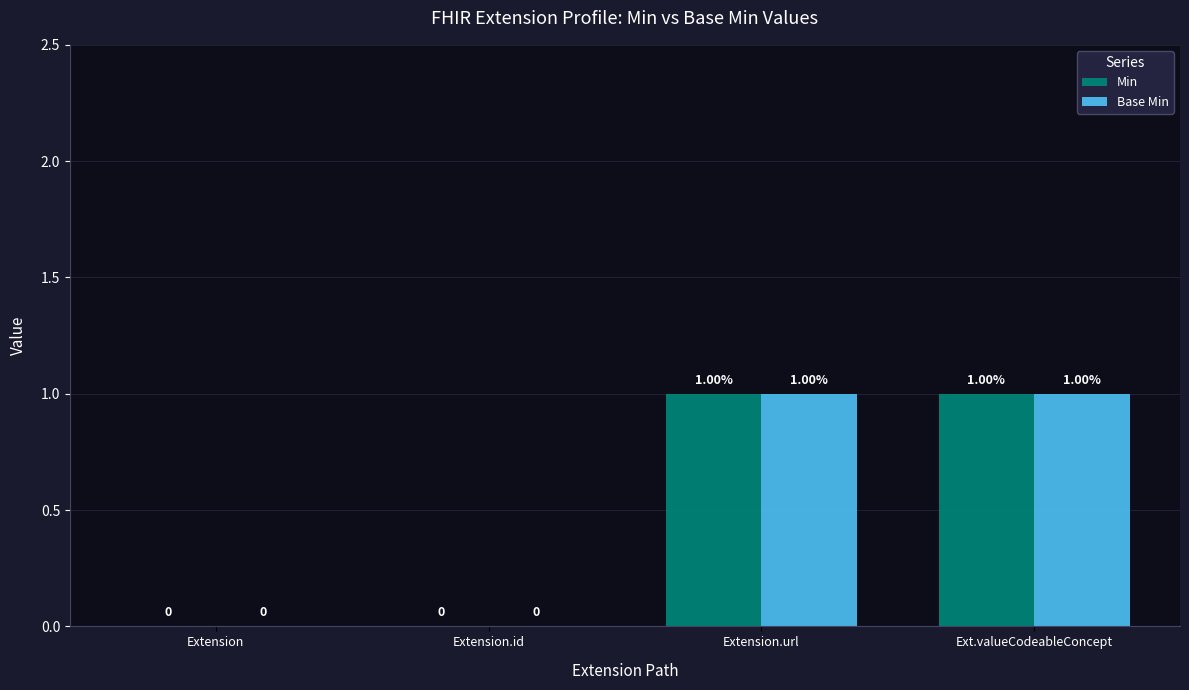

Reading left to right, transcribe all the data shown in this chart.

Min: Extension=0	Extension.id=0	Extension.url=1	Ext.valueCodeableConcept=1
Base Min: Extension=0	Extension.id=0	Extension.url=1	Ext.valueCodeableConcept=1